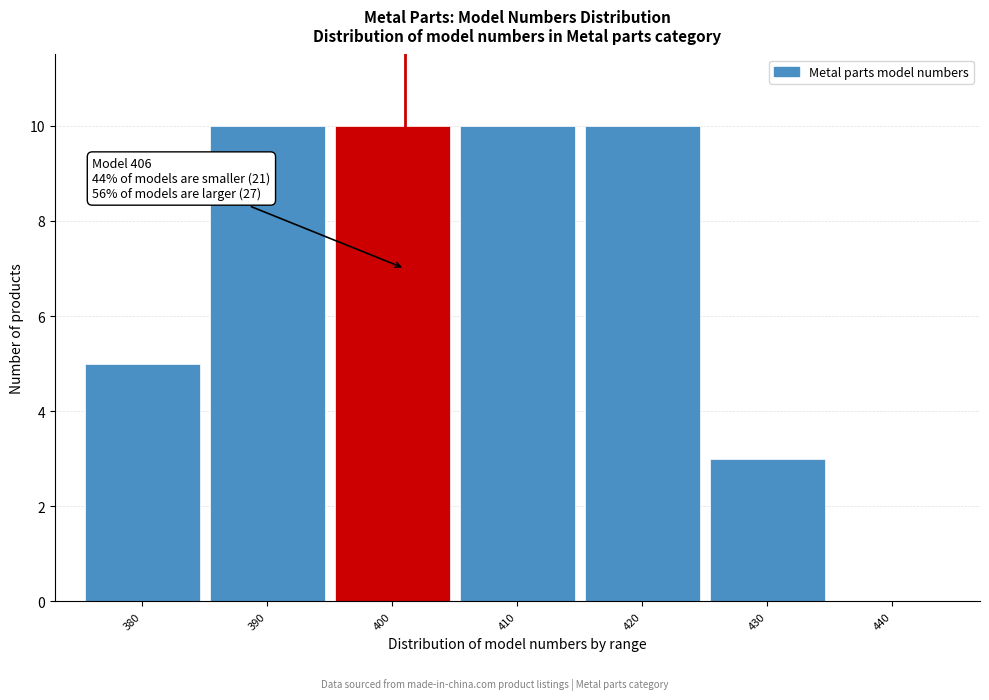

Reading left to right, list all the values displayed in this chart.

380=5	390=10	400=10	410=10	420=10	430=3	440=0